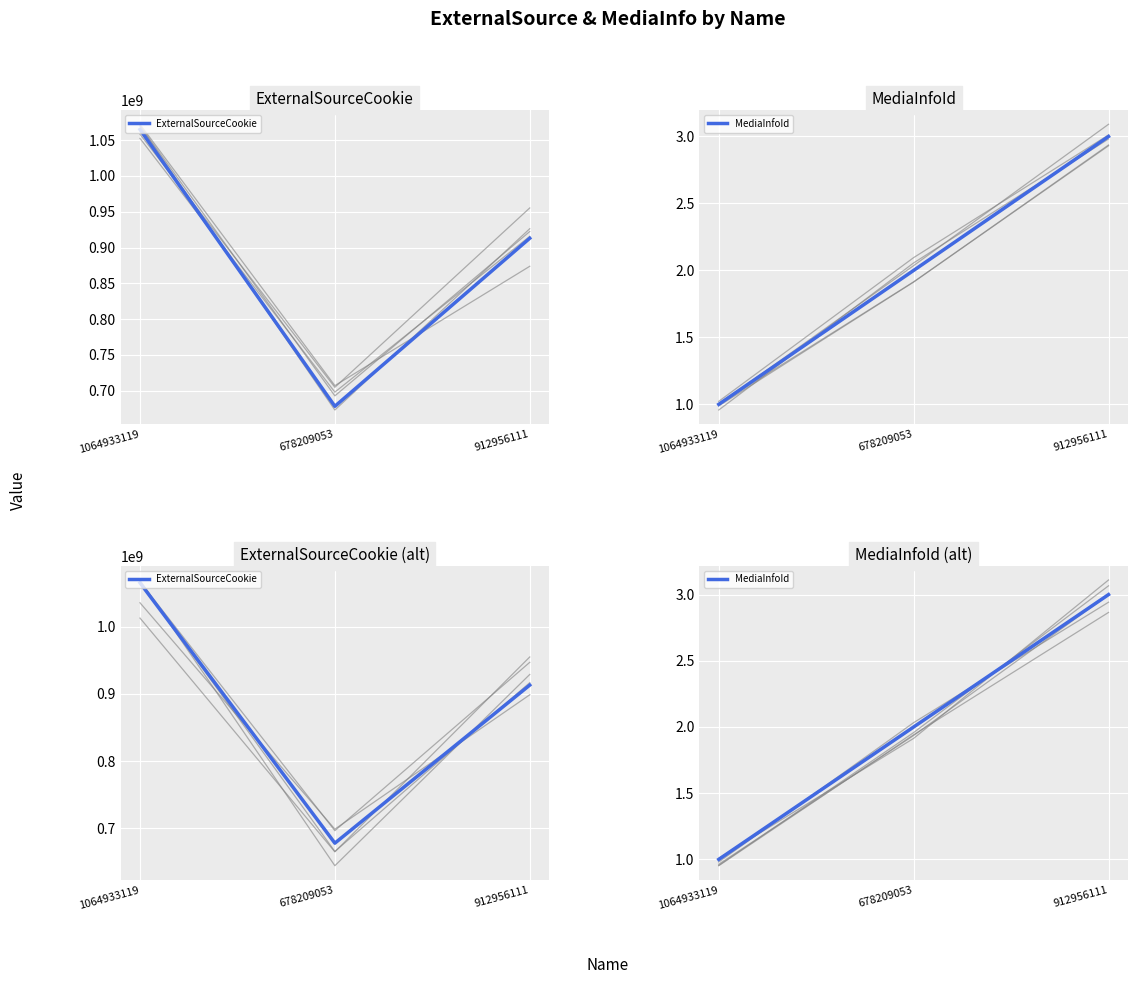

What is the value of the ExternalSourceCookie point at the 3rd from the left?

912956111